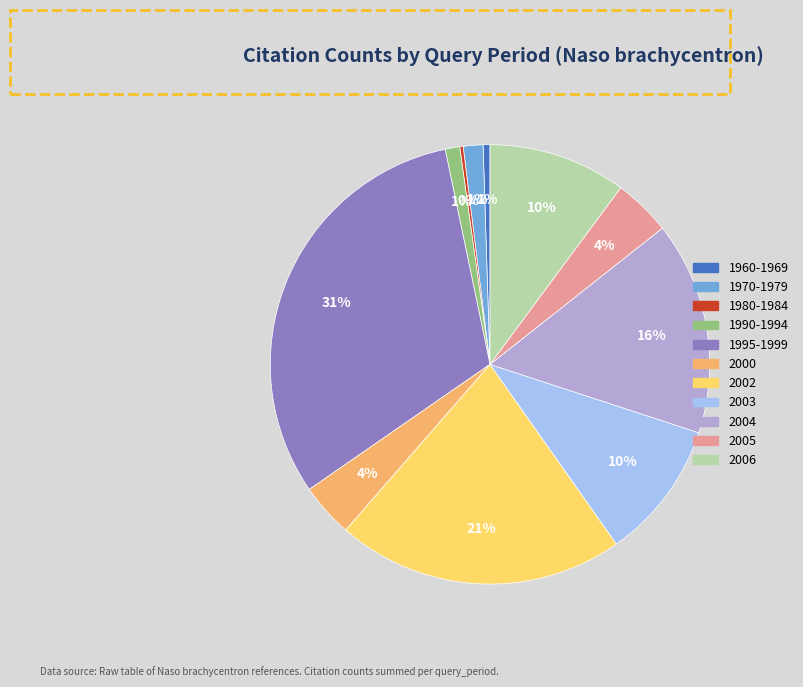

To the nearest percent, what is the average slice percentage?

9%